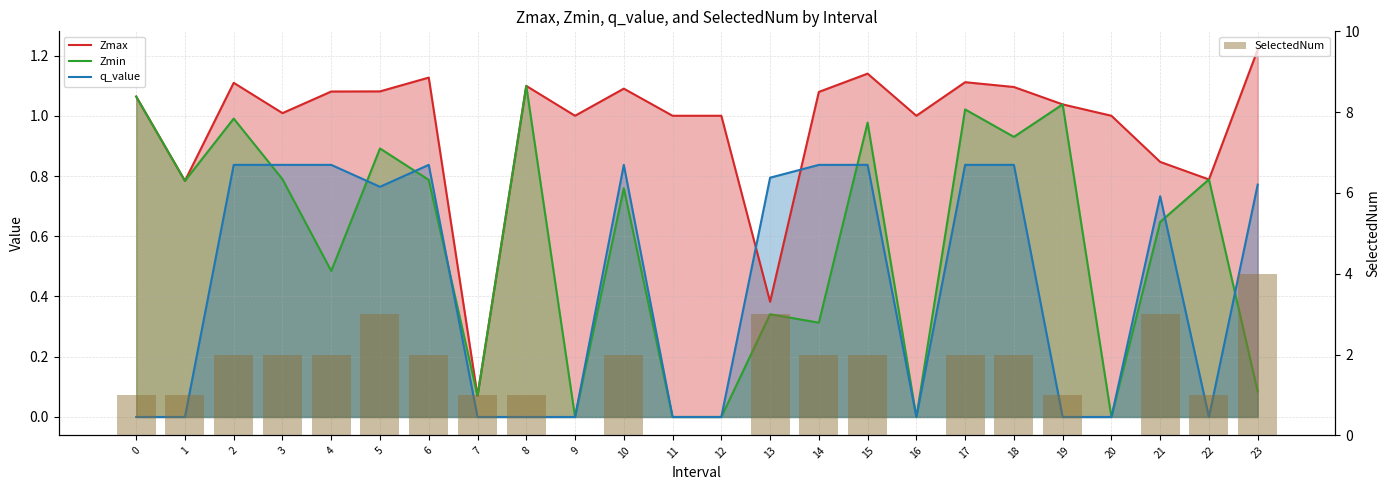

Is it true that SelectedNum equals 1.3 at 15?

False